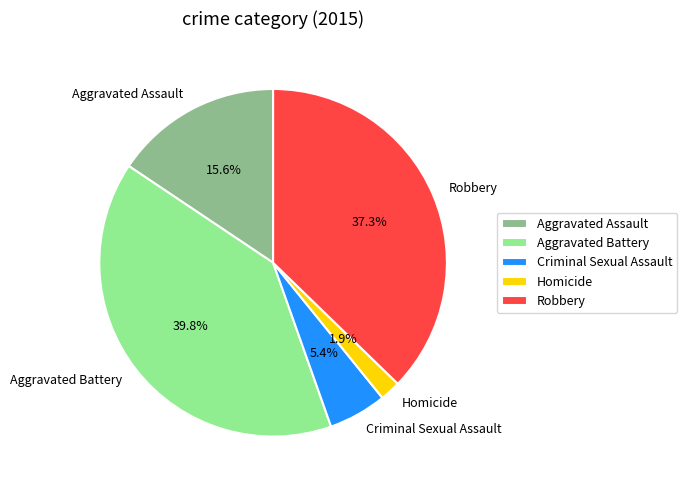

Does any single category account for the majority?

No